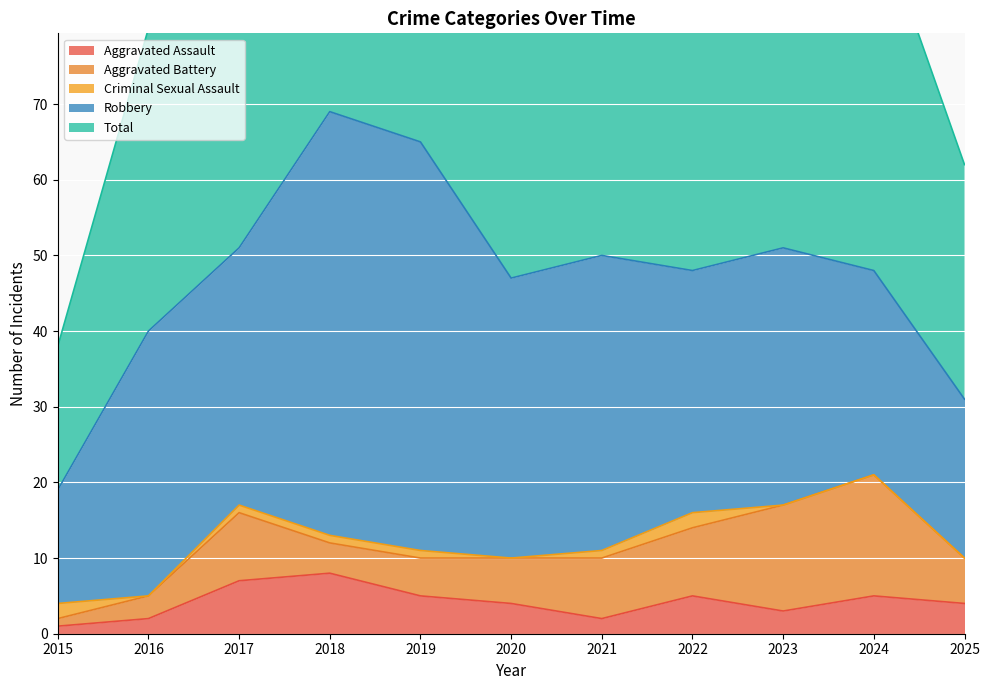

What is the difference between the highest and lowest values at 2017?

50